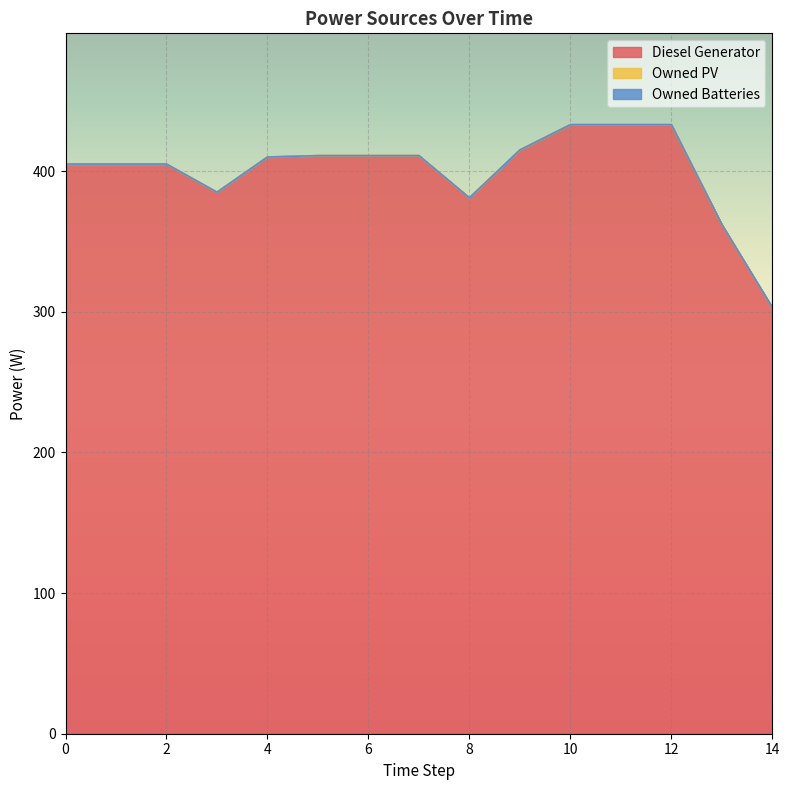

Is the value of Diesel Generator at 3 greater than the value of Owned PV at 14?

Yes